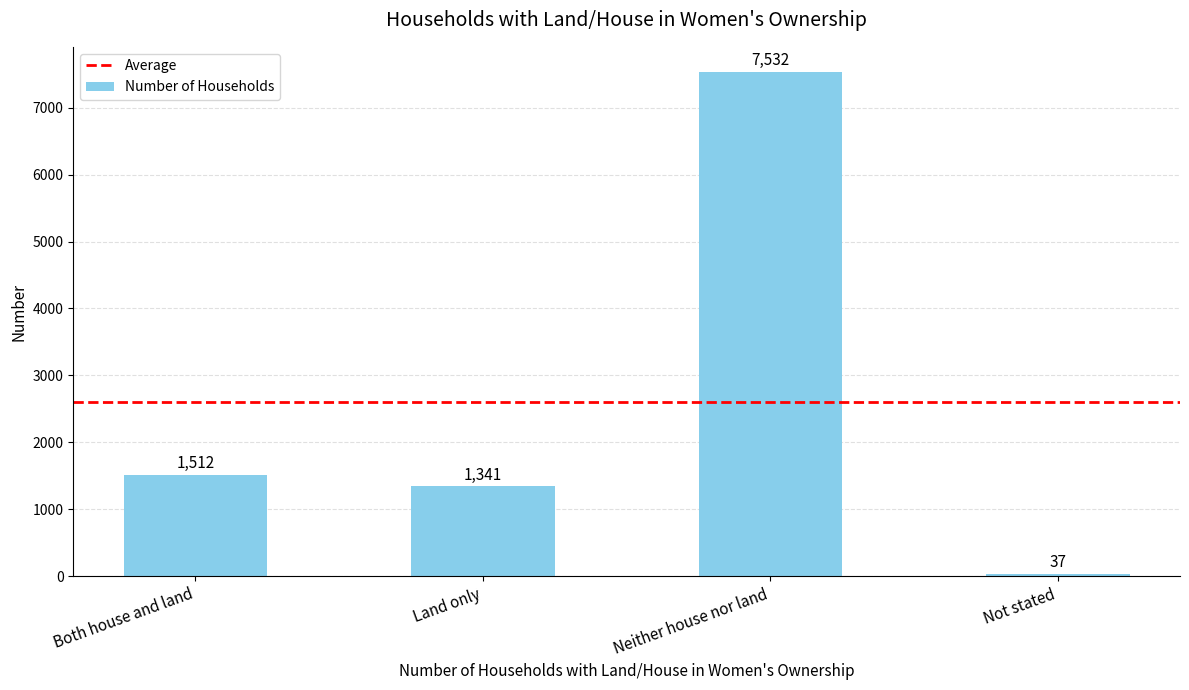

Is it true that the value at Not stated is 37?

True